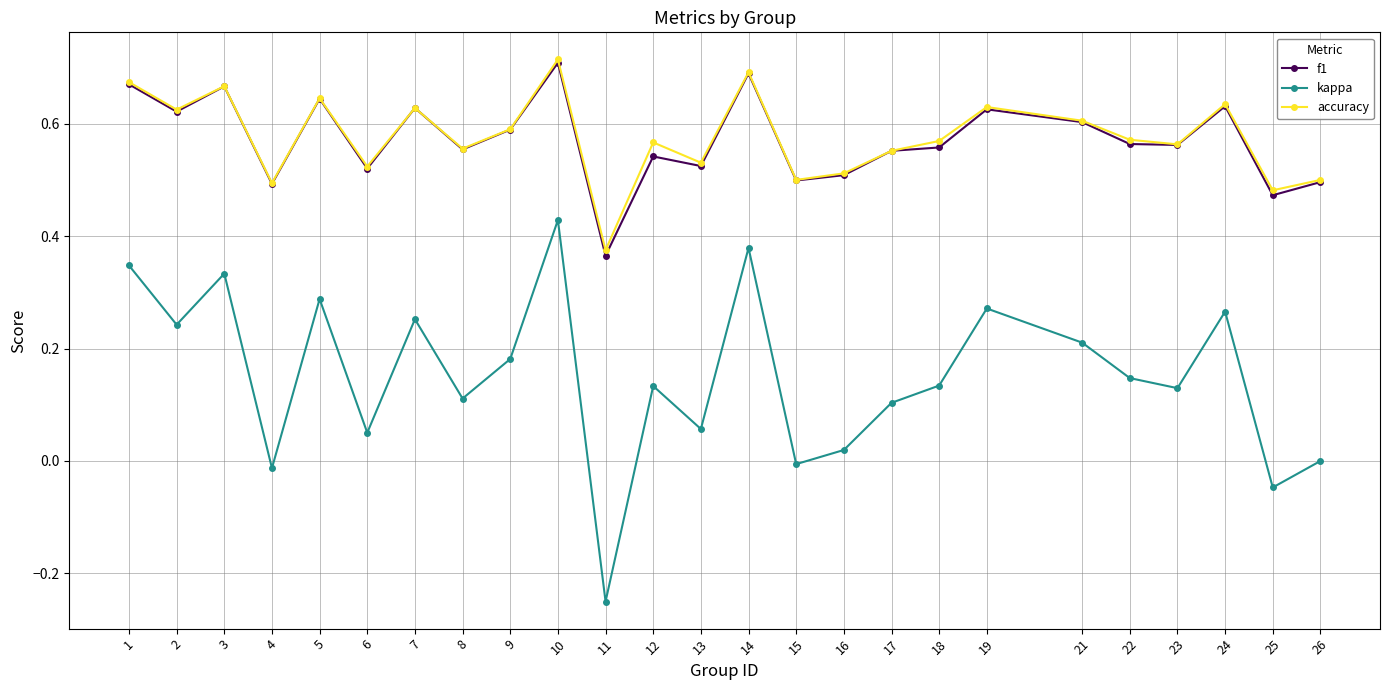

At which category is the sum across all series the highest?

10